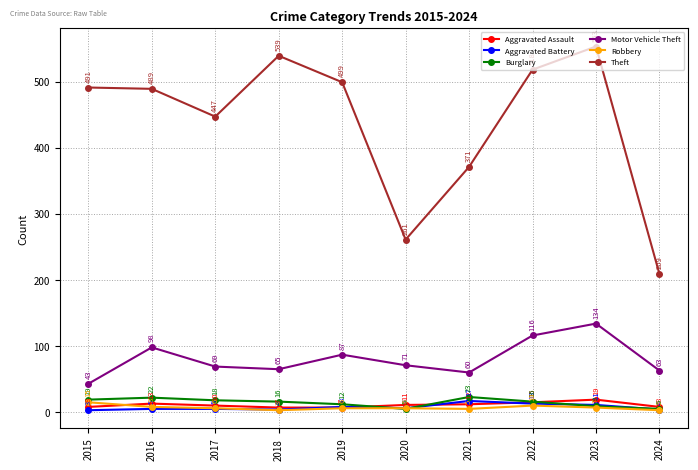

The Motor Vehicle Theft series shows 94 at 2018. True or false?

False